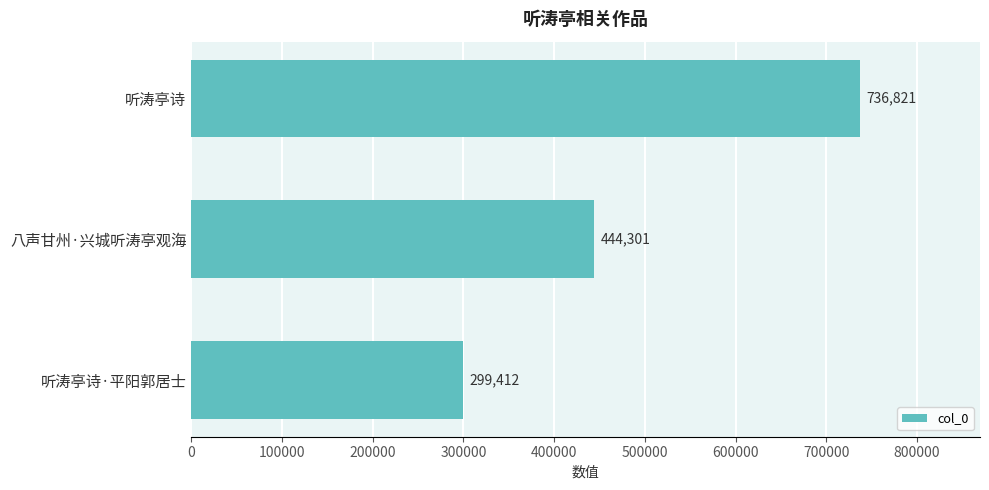

What is the difference between the values at 听涛亭诗 and 八声甘州·兴城听涛亭观海?

292520